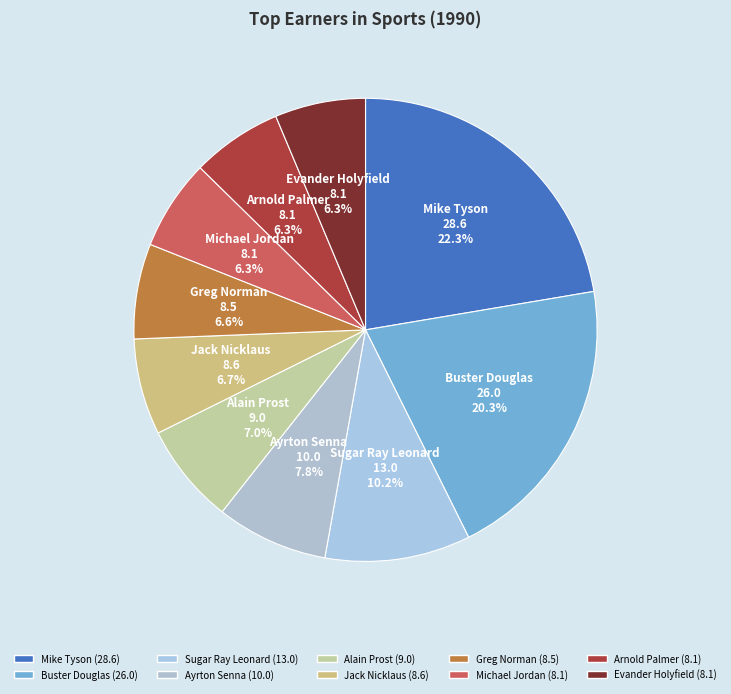

Count the number of slices in the pie.

10